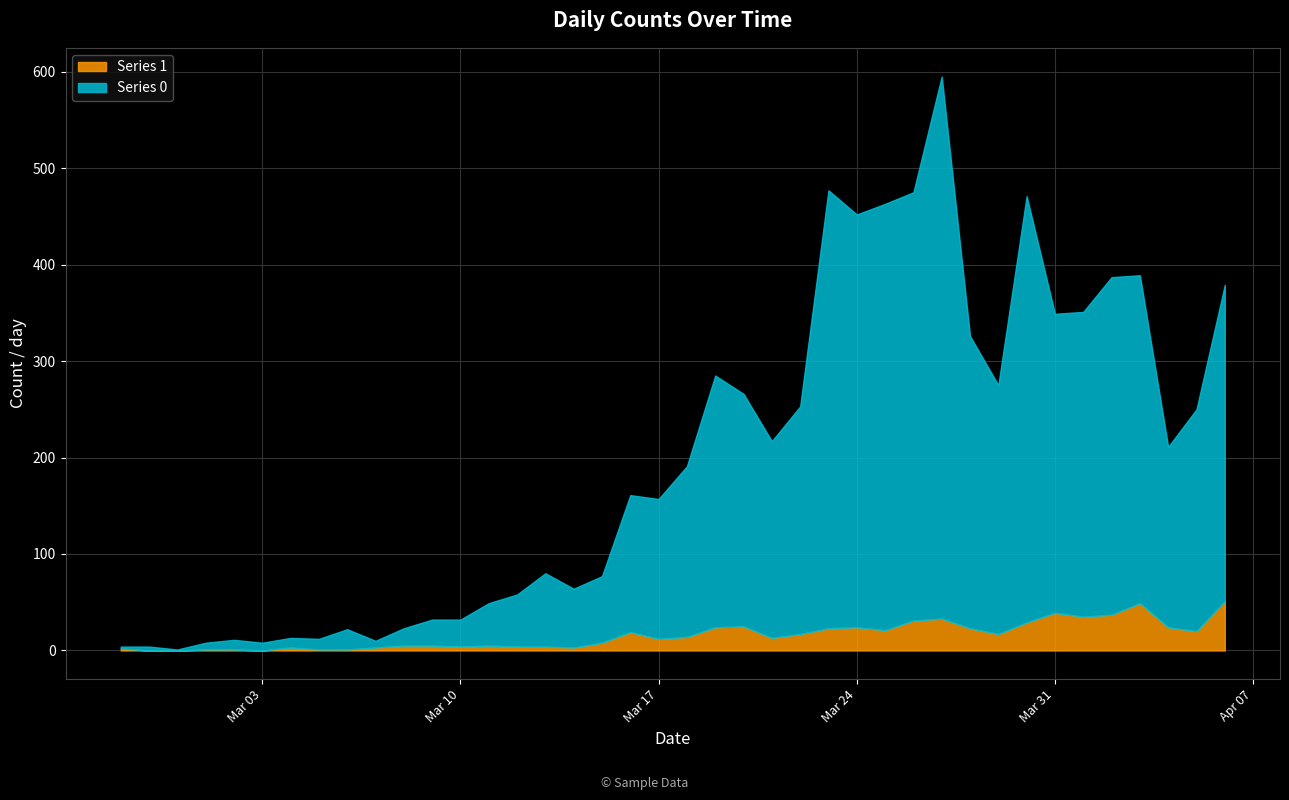

The Series 1 series shows 37 at 2020-03-20. True or false?

False